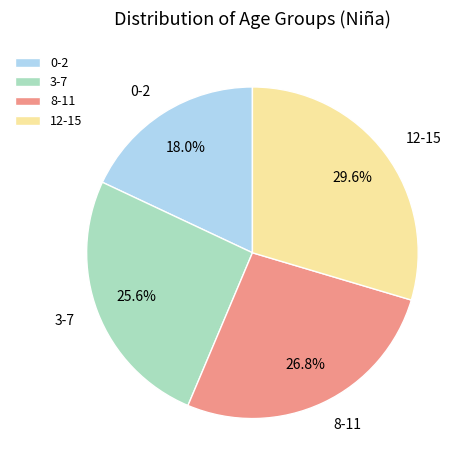

Between 12-15 and 3-7, which is larger?

12-15